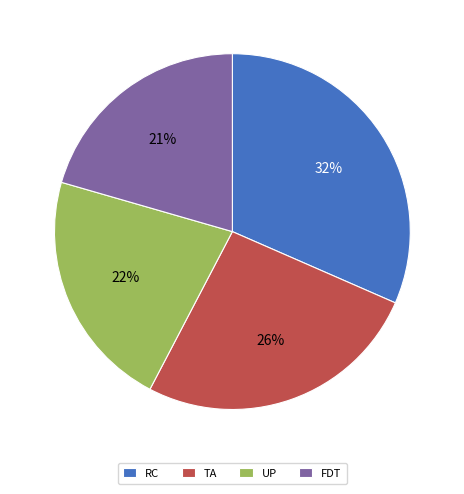

Count the number of slices in the pie.

4